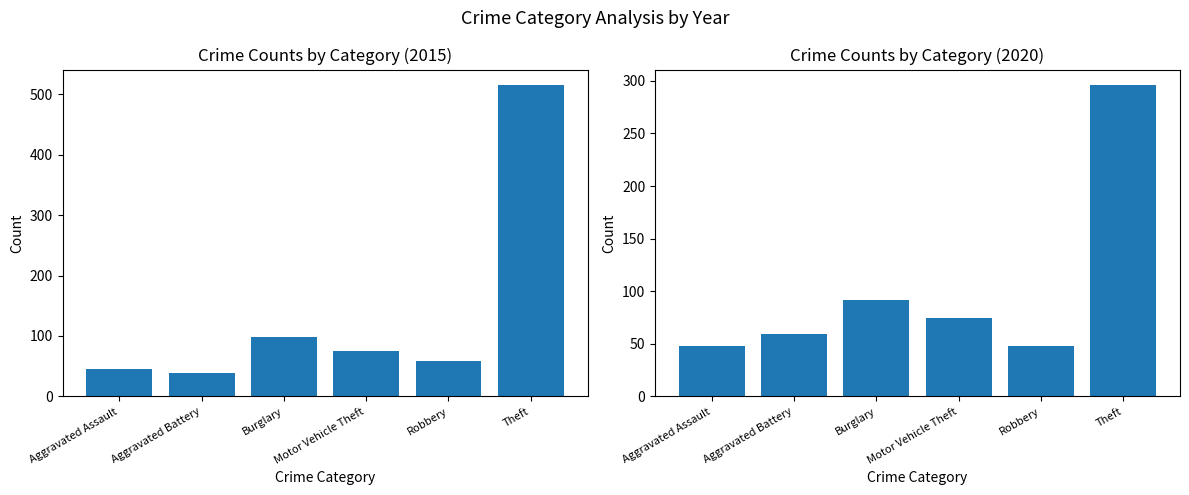

List the labels in order of 2020 value, largest first.

Theft, Burglary, Motor Vehicle Theft, Aggravated Battery, Aggravated Assault, Robbery